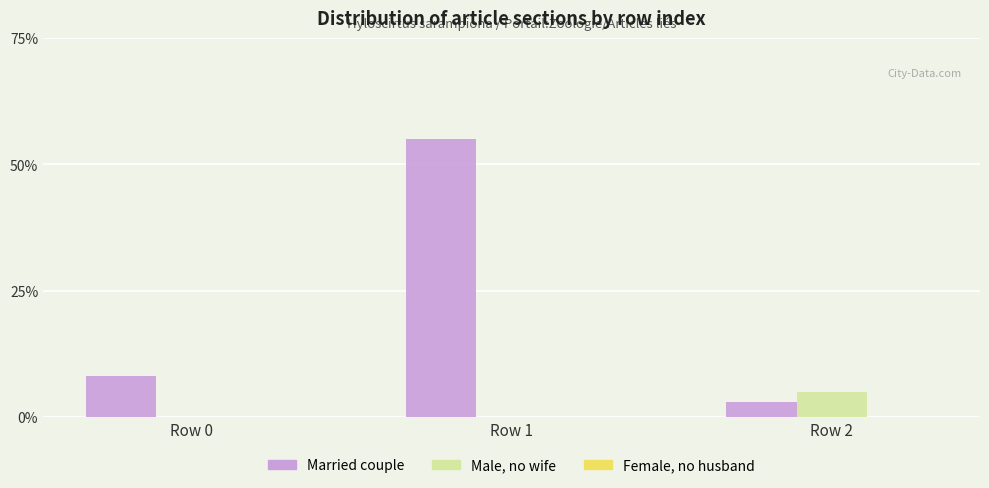

What is the total value across all series at Row 0?

8